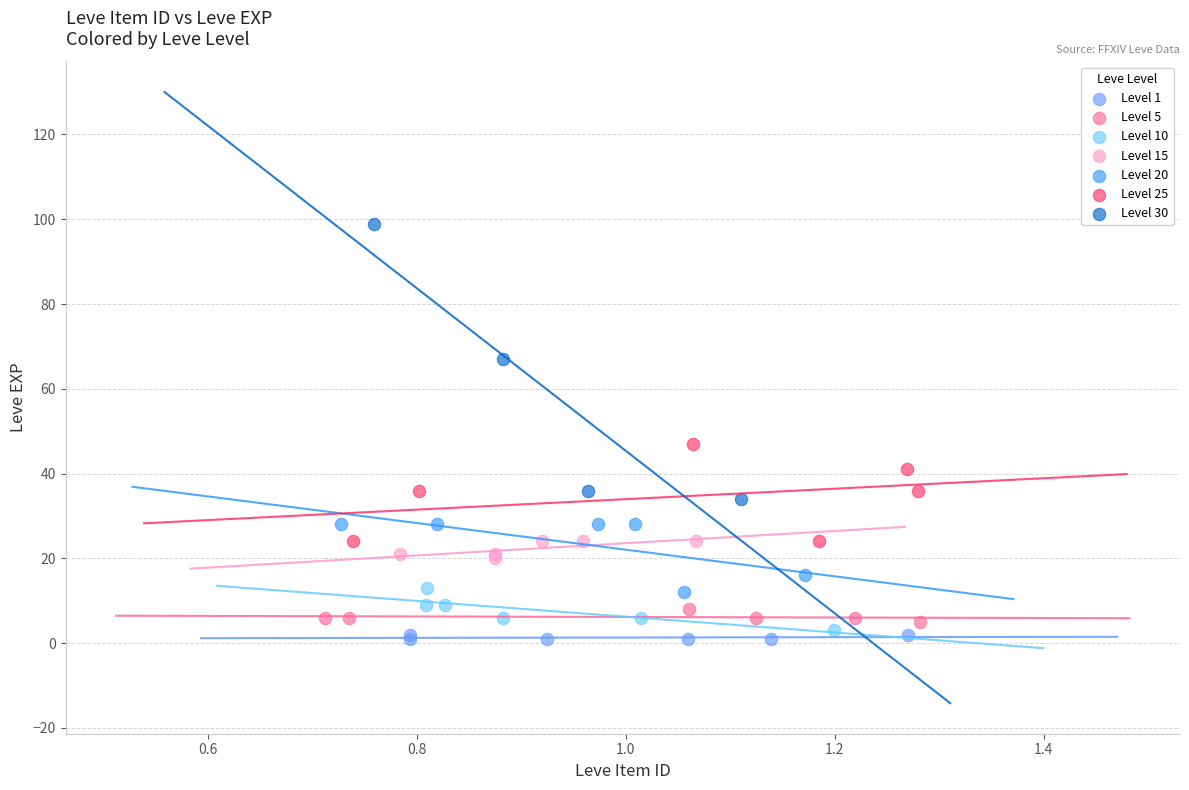

Which series reaches the maximum Y coordinate?

Level 30